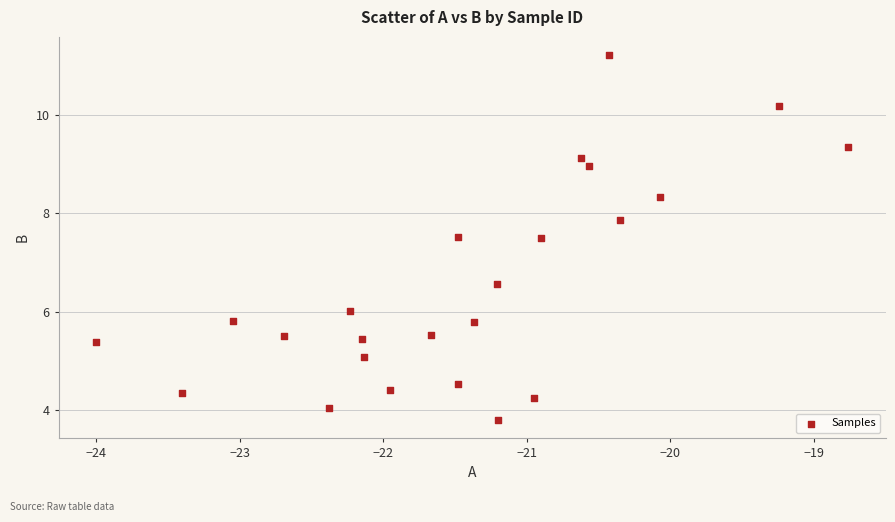

What is the range of X values (max minus min)?

5.2